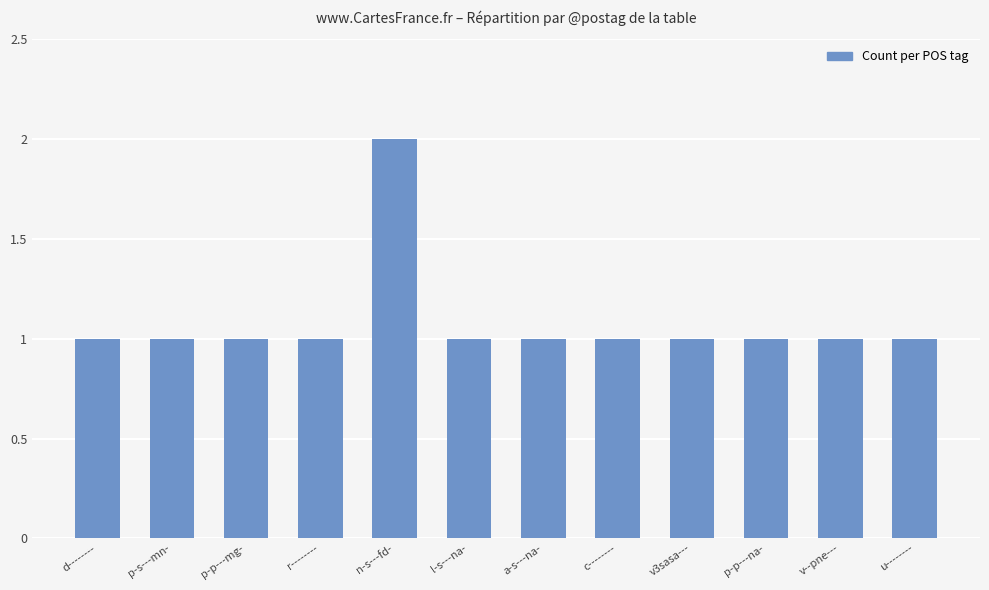

Which label corresponds to the largest value in the chart?

n-s---fd-